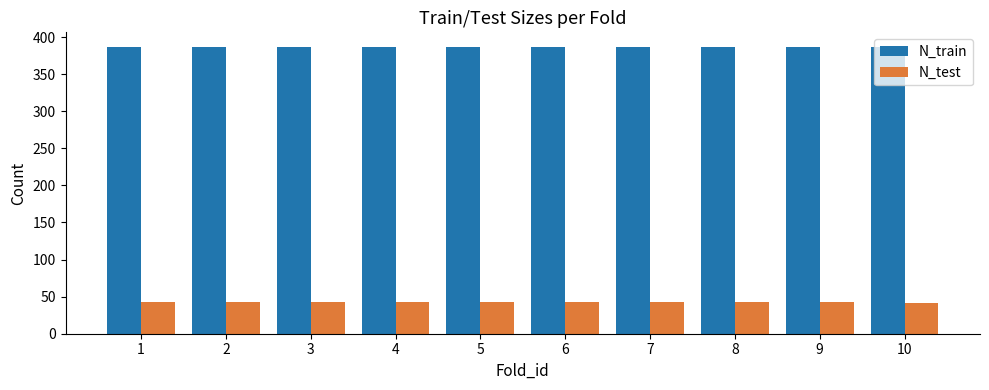

What is the average value of the N_test series?

43